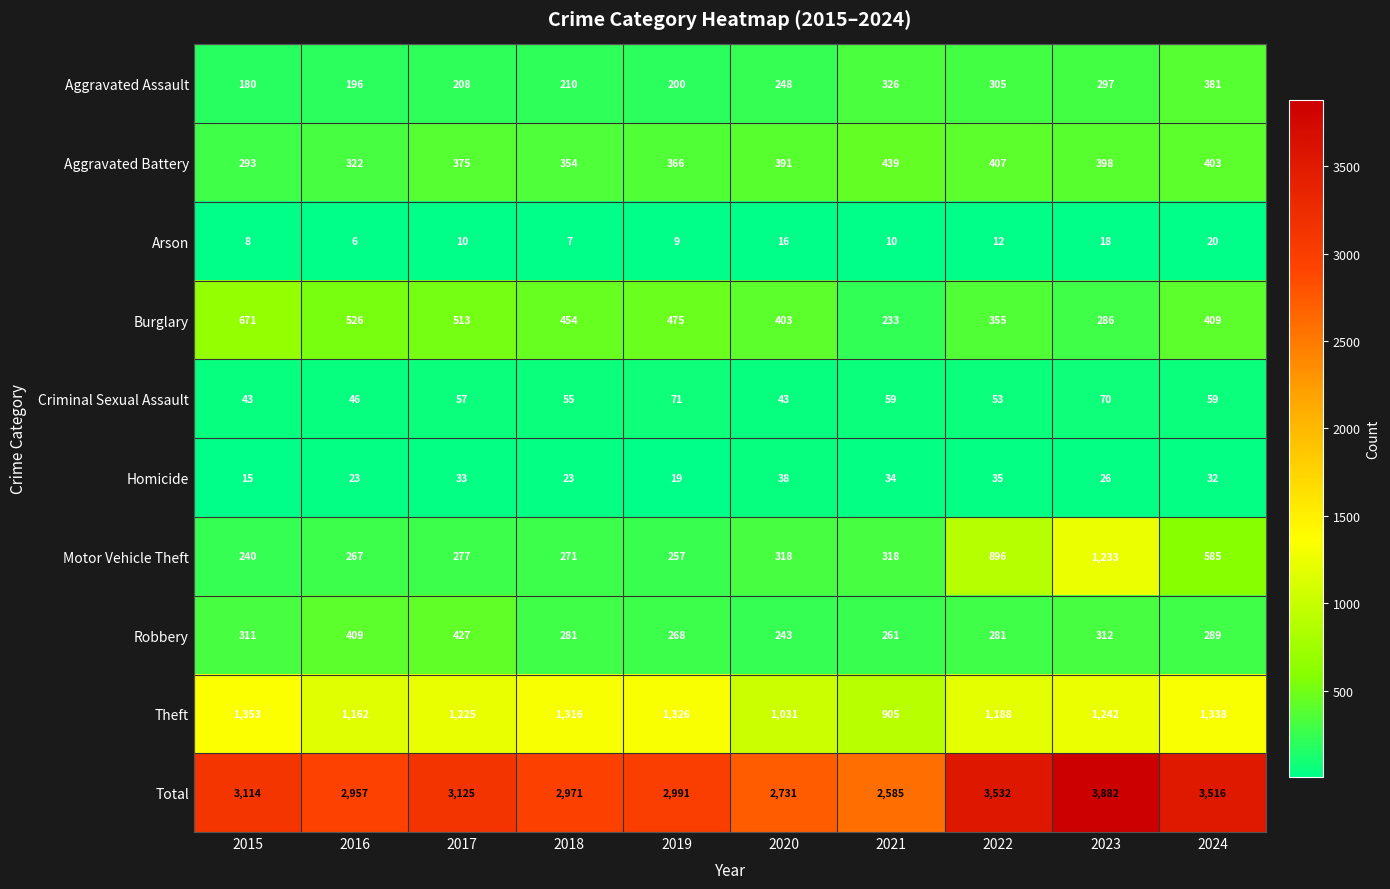

What is the difference between the maximum and second lowest values in the Homicide series?

19